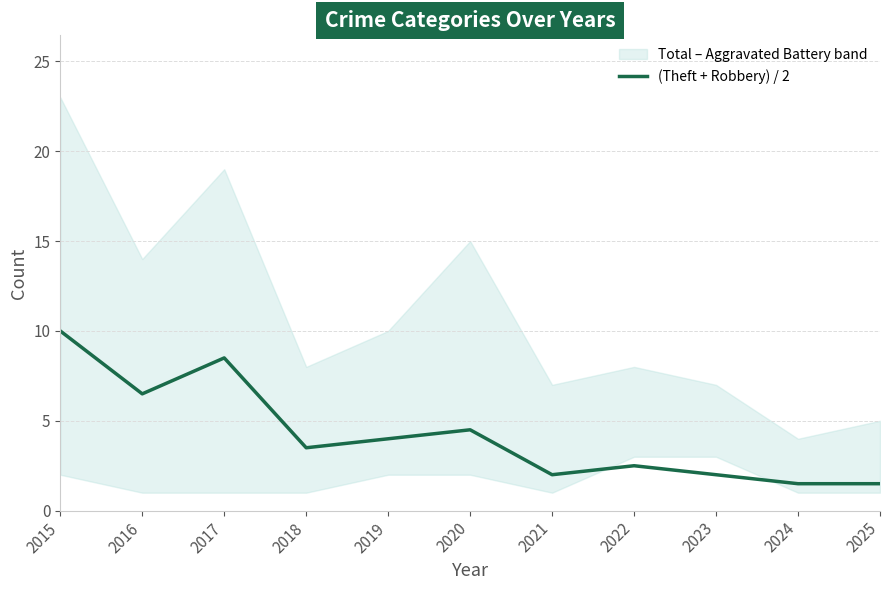

What is the value of the 9th point from the left?

2.0